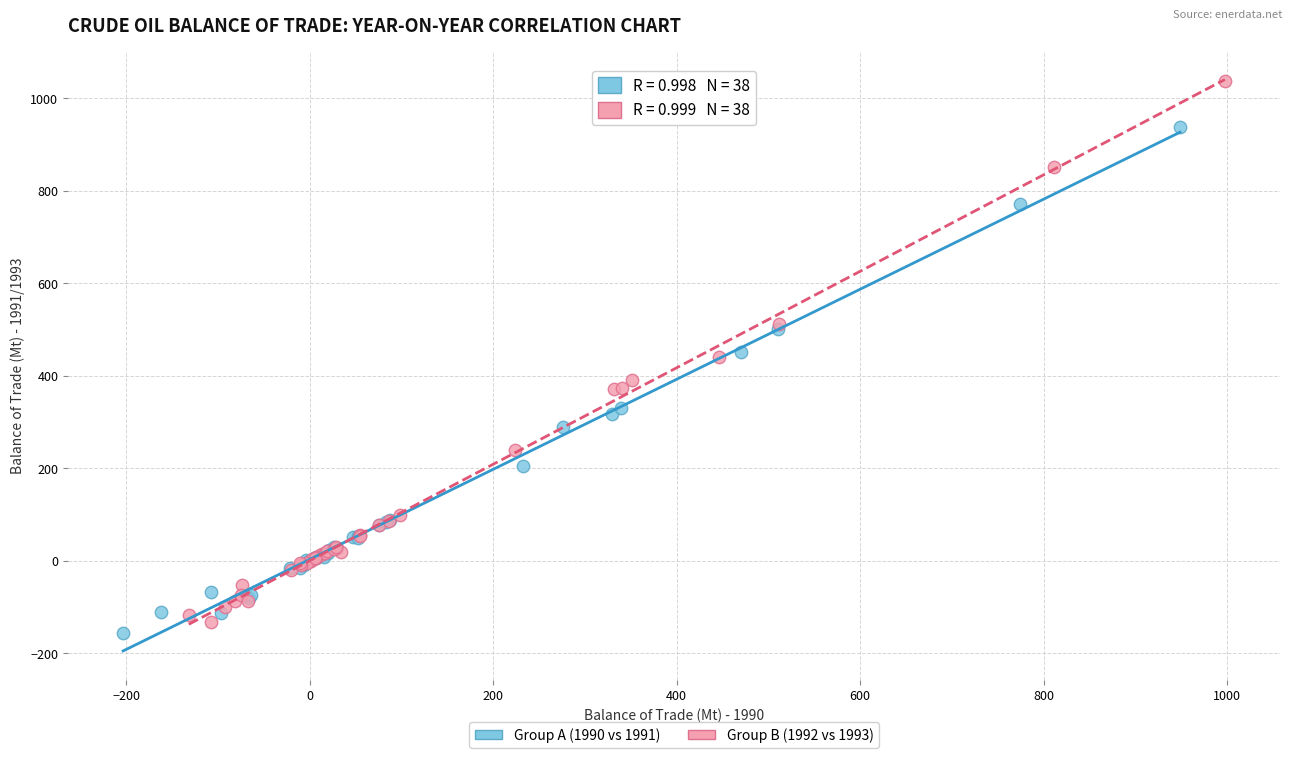

Which series contains the lowest Y value?

Group A (1990 vs 1991)